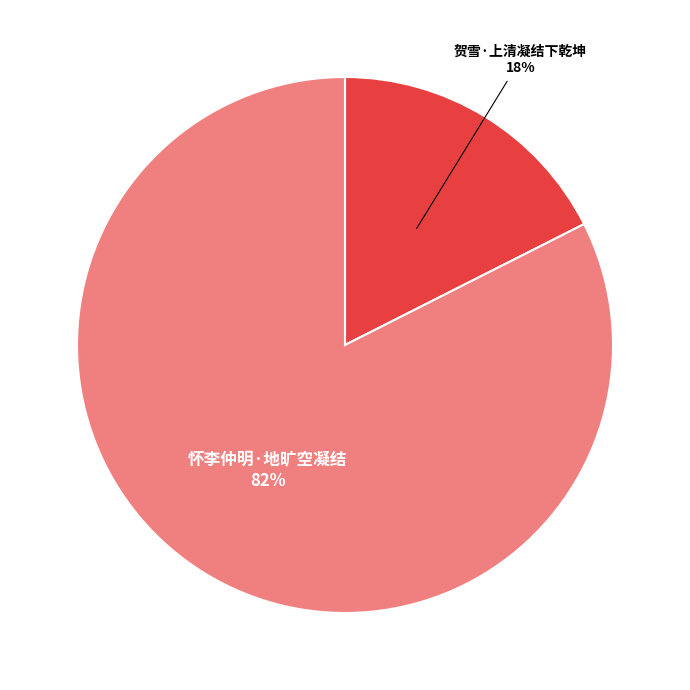

To the nearest percent, what is the average slice percentage?

50%